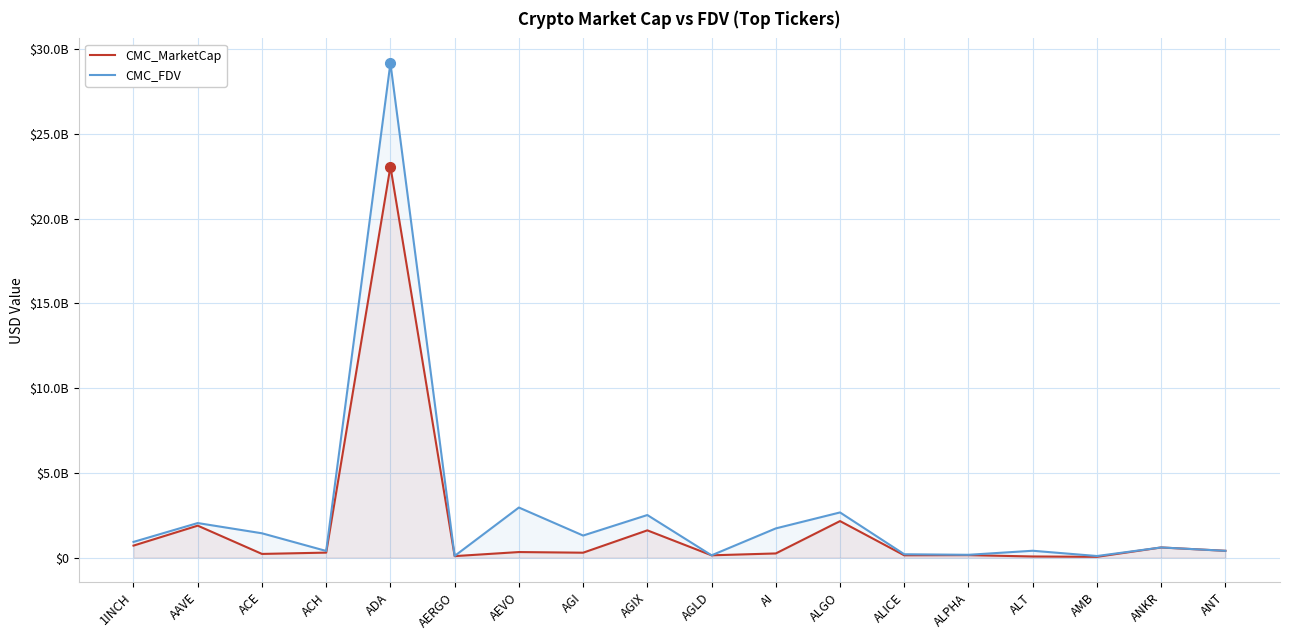

Where is CMC_FDV nearest to the value 14639480151?

AEVO